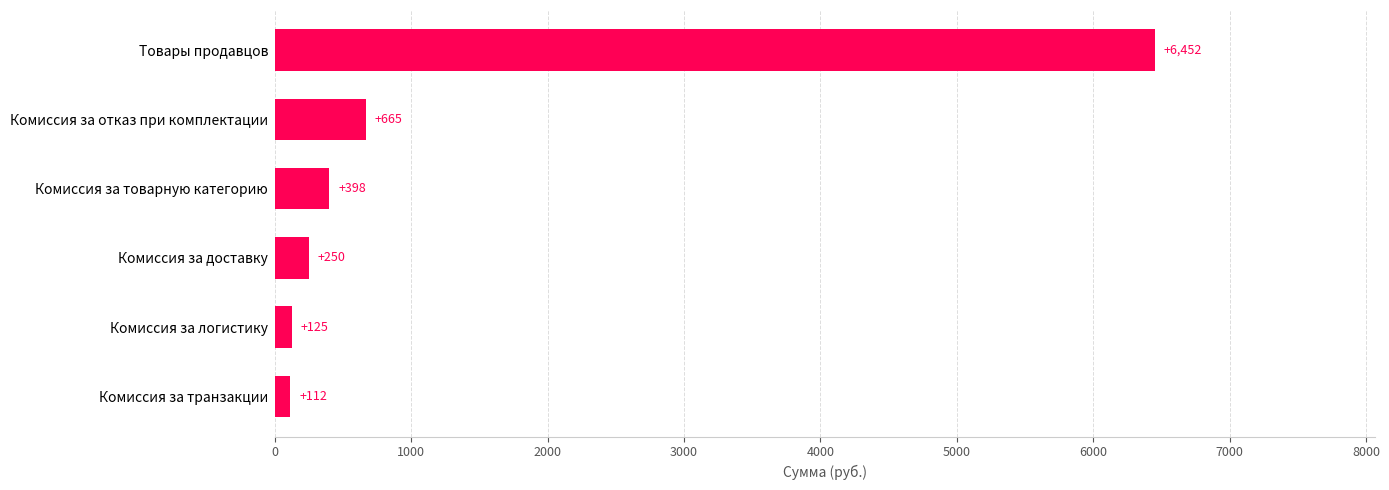

Where is the data nearest to the value 3282?

Комиссия за отказ при комплектации